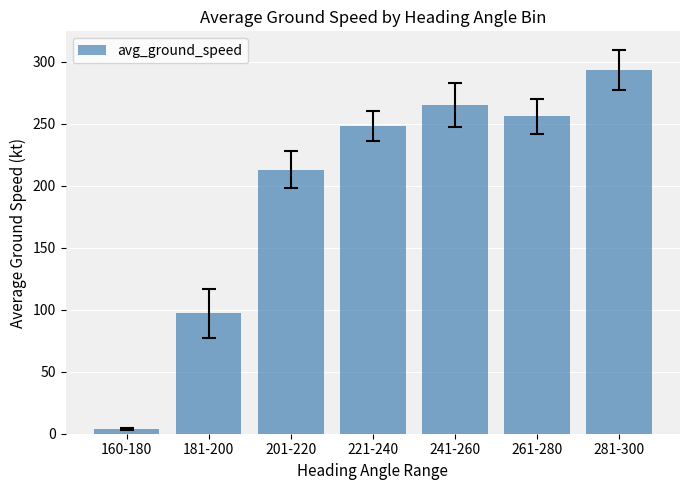

What is the sum of the values at 160-180 and 281-300?

297